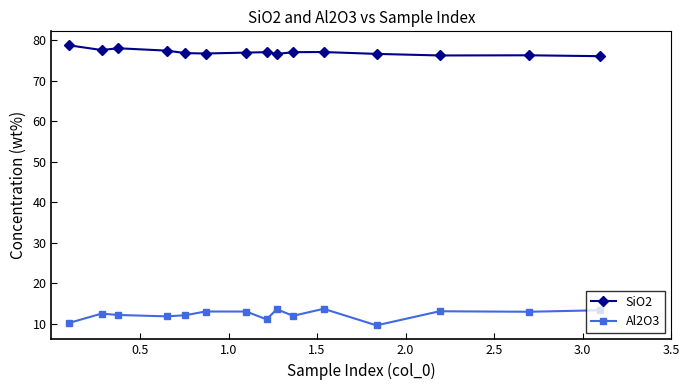

What is the lowest value of the SiO2 series?

76.0